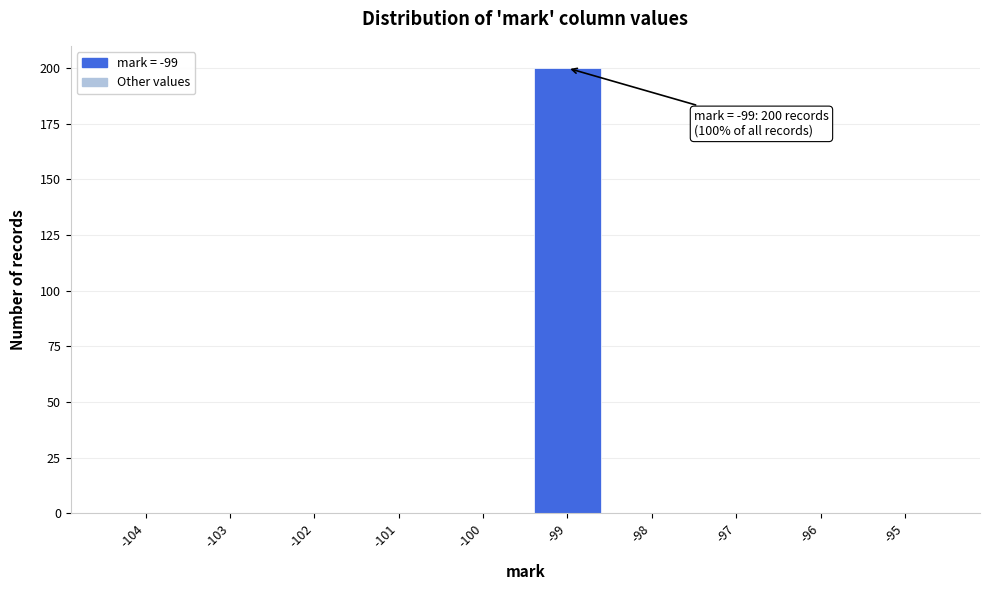

Which range on the x-axis has the tallest bar?

-99.5 to -98.5